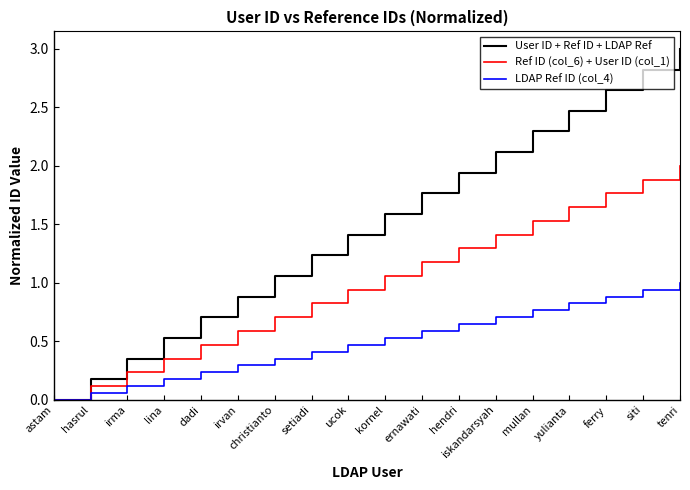

Read the LDAP Ref ID (col_4) value at iskandarsyah.

0.7